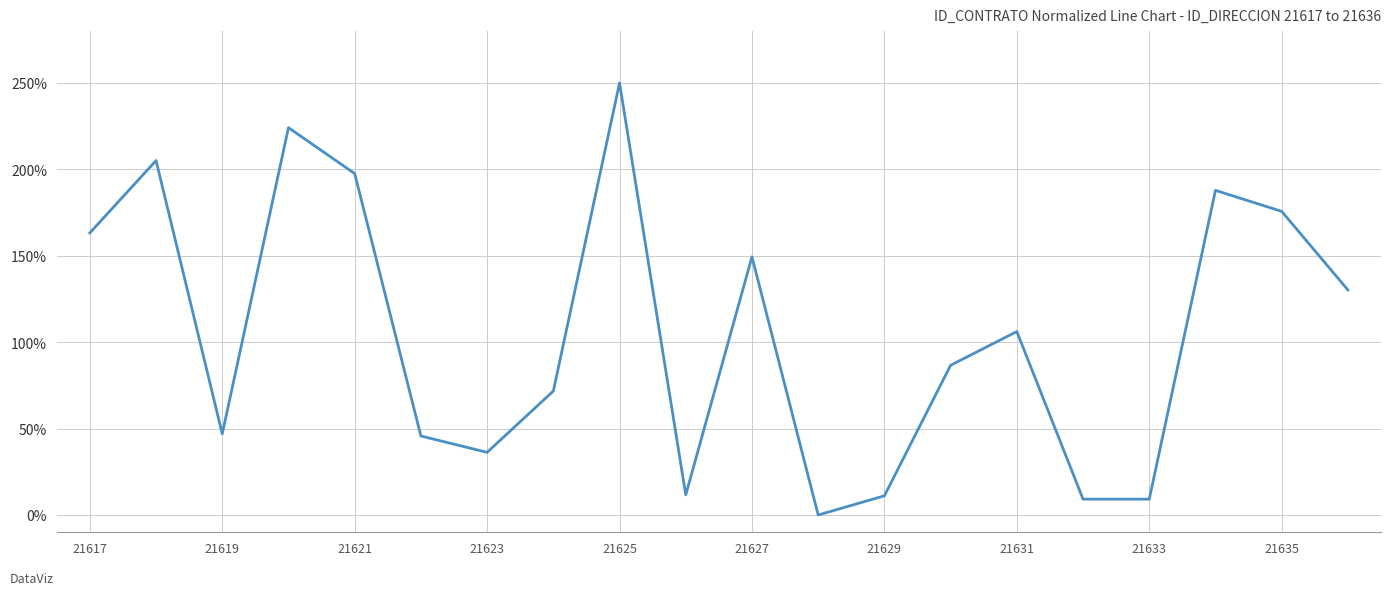

What is the difference between the maximum and minimum values?

250.0